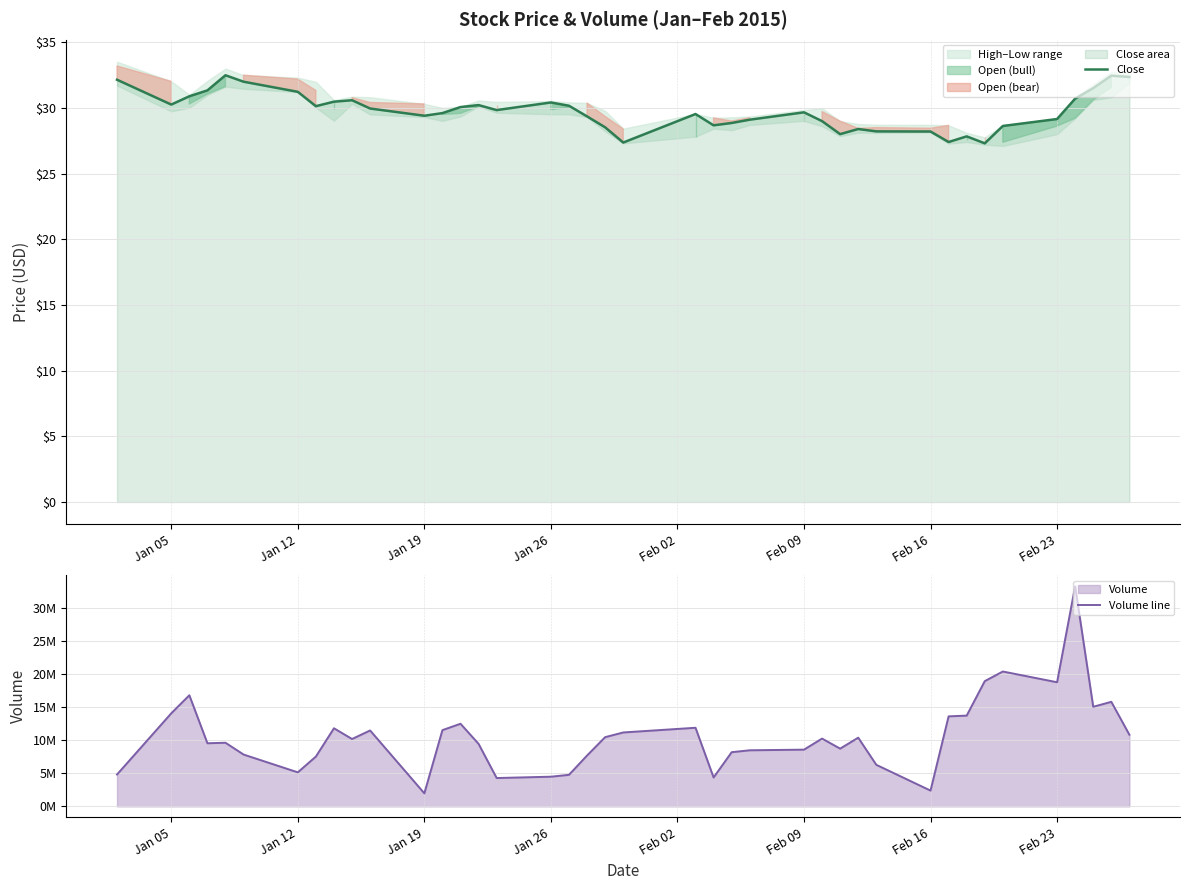

List the series in order of their peak value, lowest first.

Close, Volume line